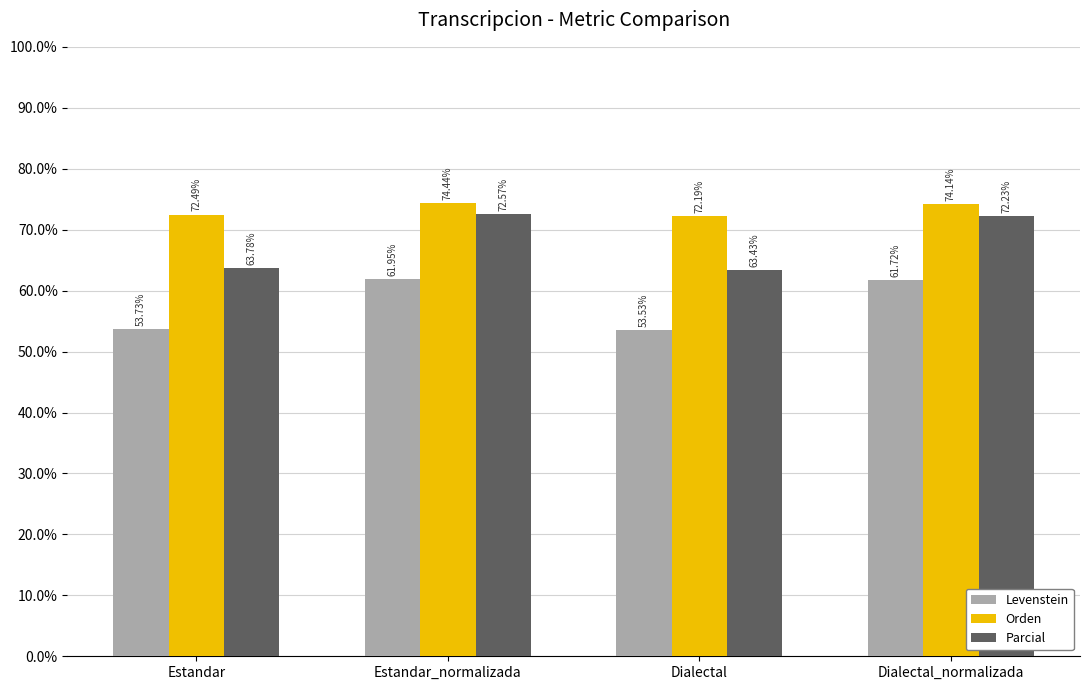

What is the label of the 3rd bar from the left?

Dialectal